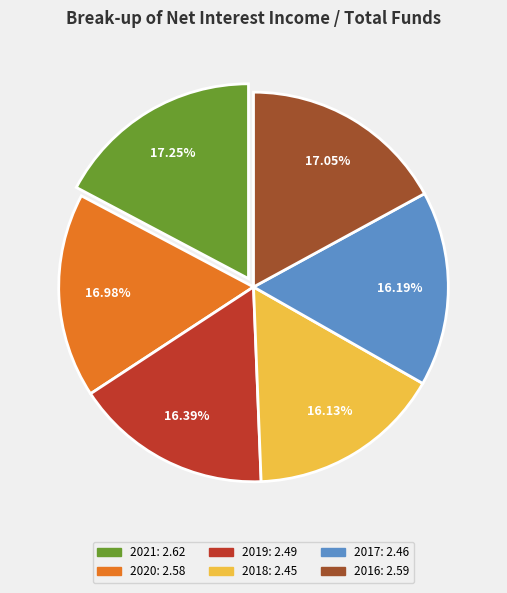

Is the sum of 2019 and 2018 greater than half?

No